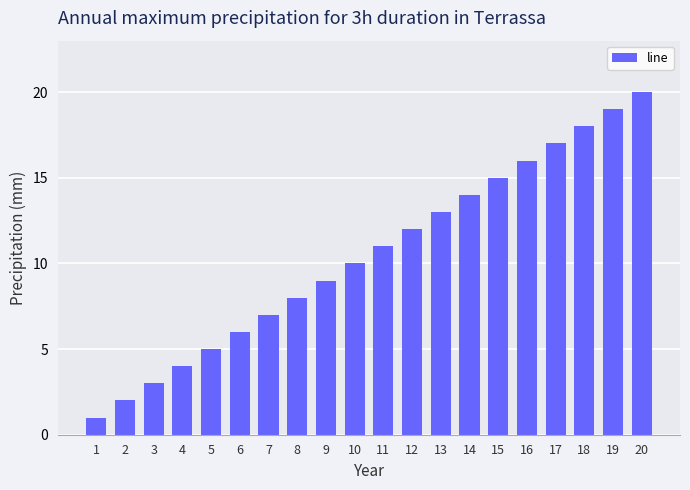

What is the change in value from 2 to 10?

+8